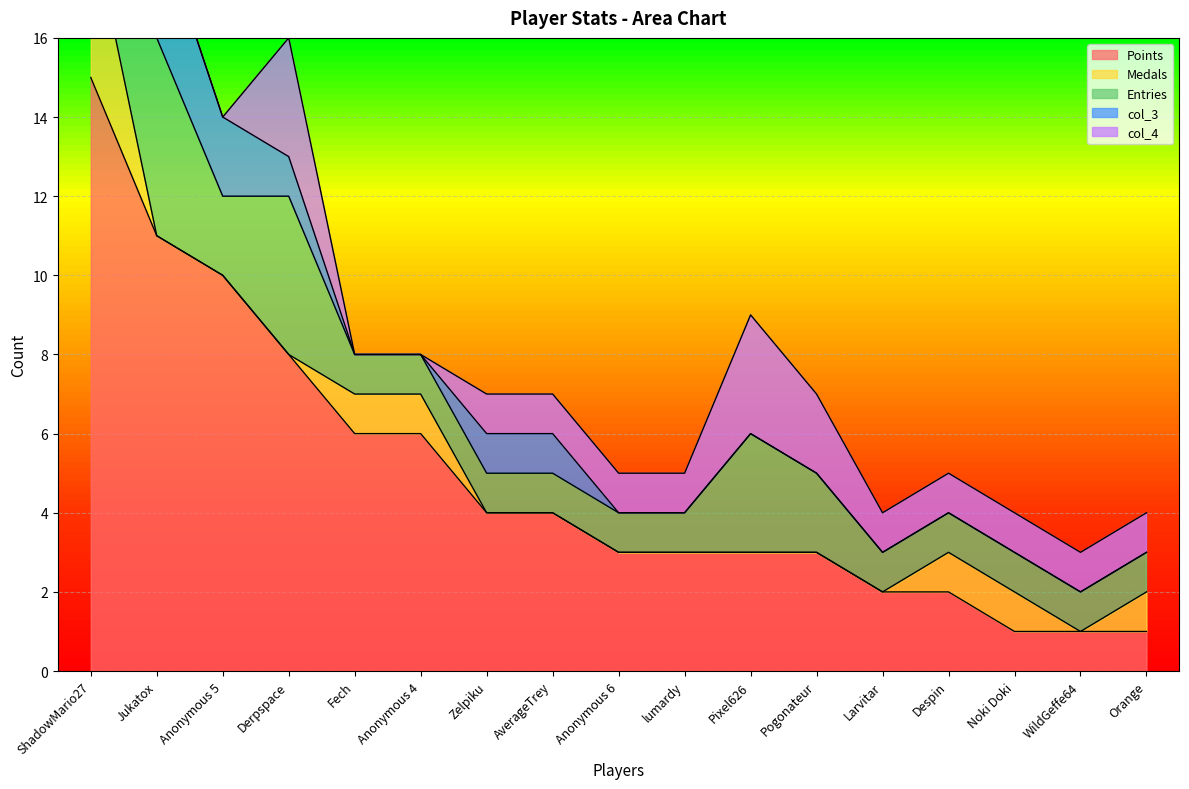

Which series changed the most between lumardy and Orange?

Points